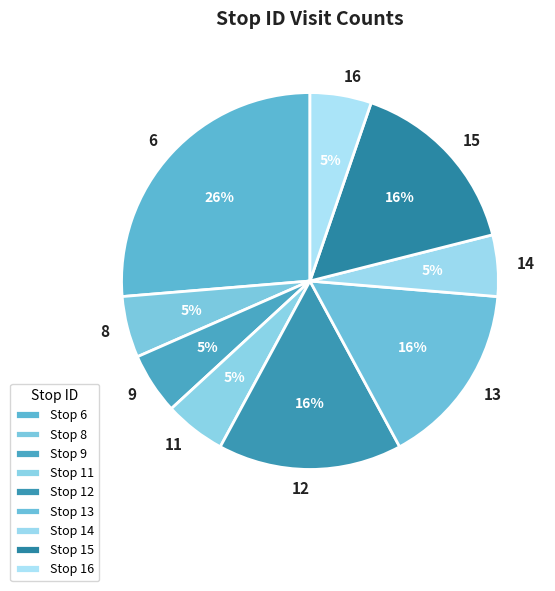

How many segments does this pie chart have?

9